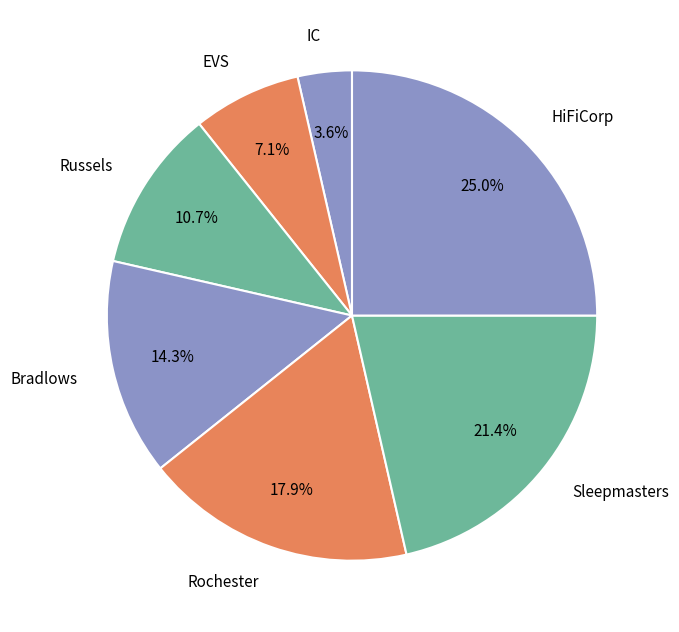

Is IC the majority of the pie?

No